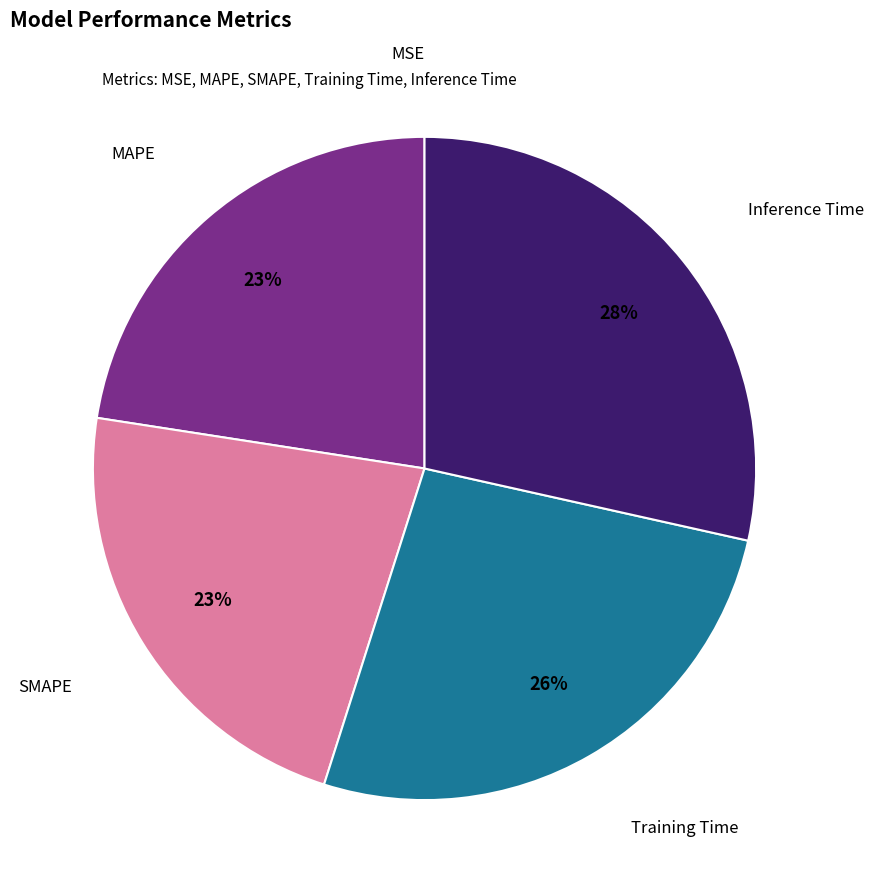

What is the largest slice in the pie chart?

Inference Time